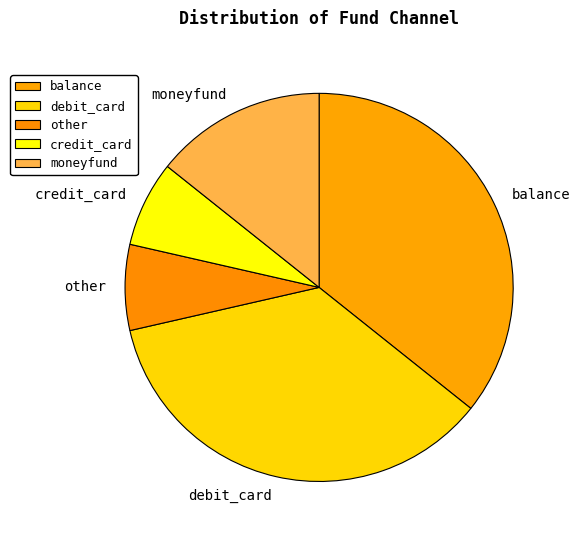

Combined, do credit_card and other account for over 50%?

No